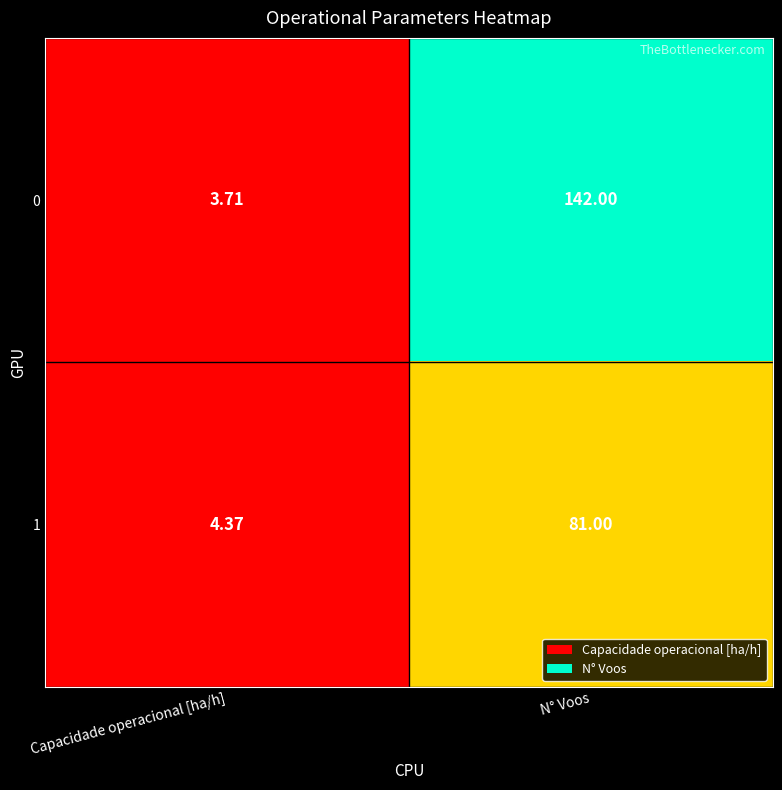

Which category has the highest value across all series?

N° Voos